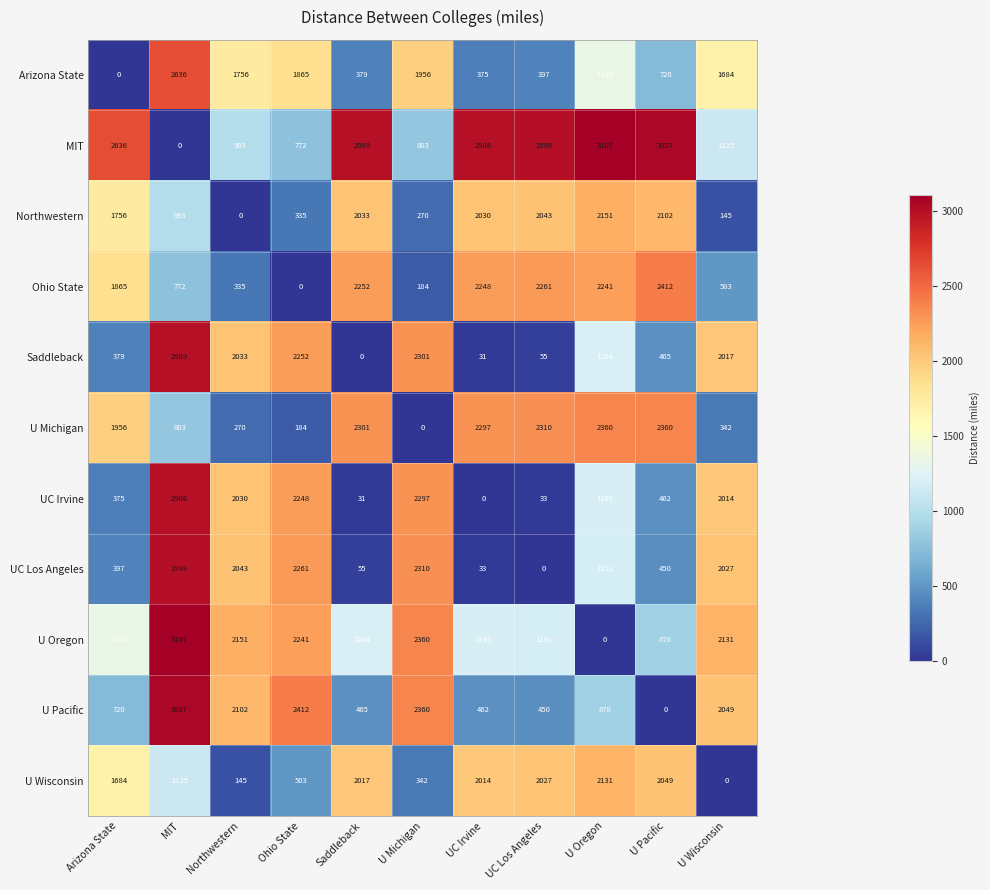

What is the difference between the maximum and minimum values in the Arizona State series?

2636